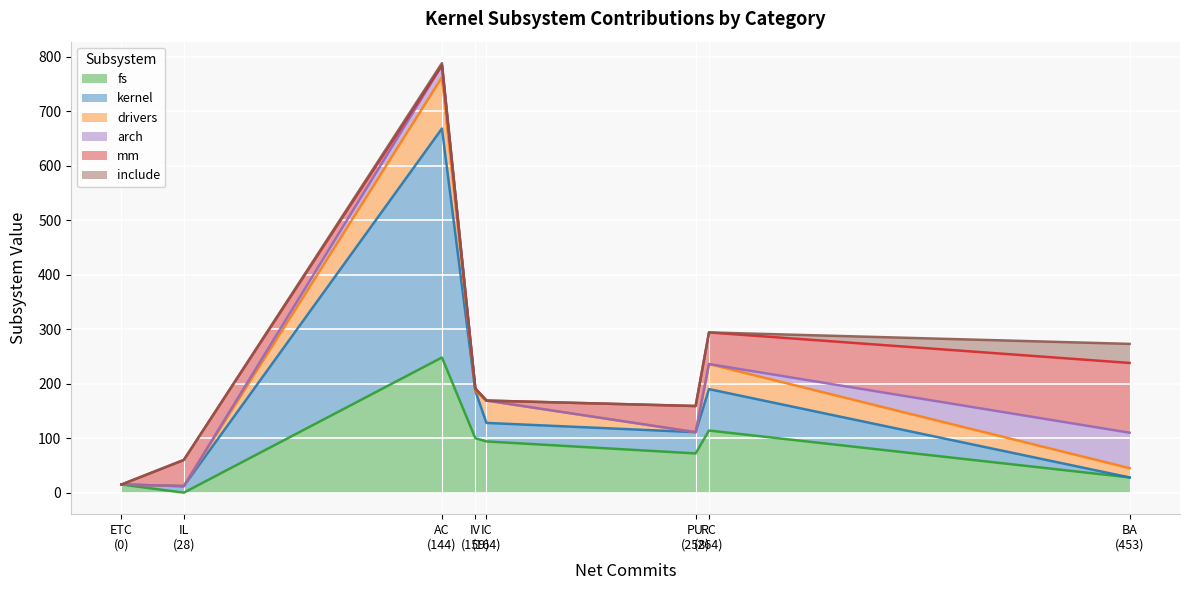

Which series has the largest total across all categories?

fs